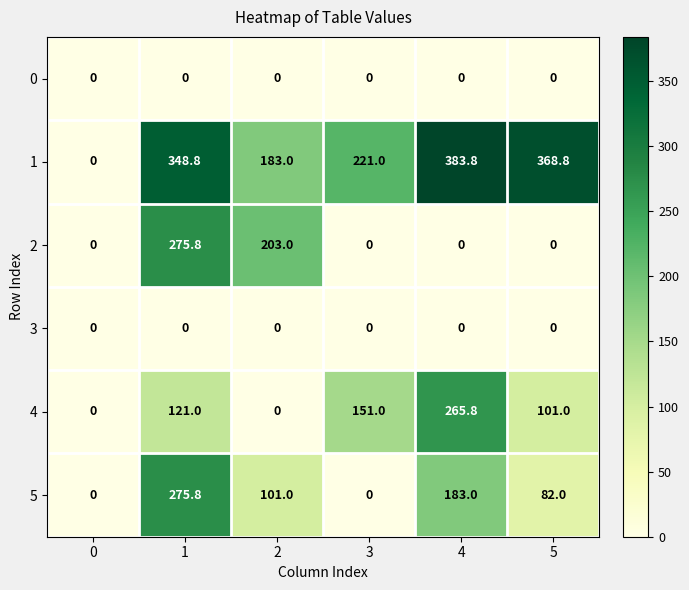

What is the maximum value for 2?

275.8